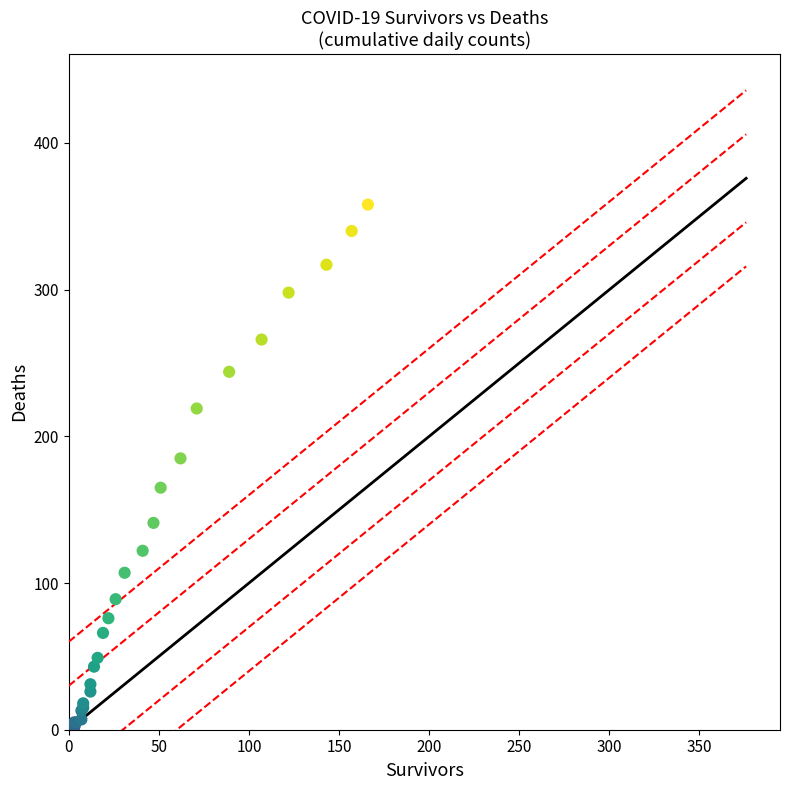

What Y value in the scatter plot is closest to 179?

185